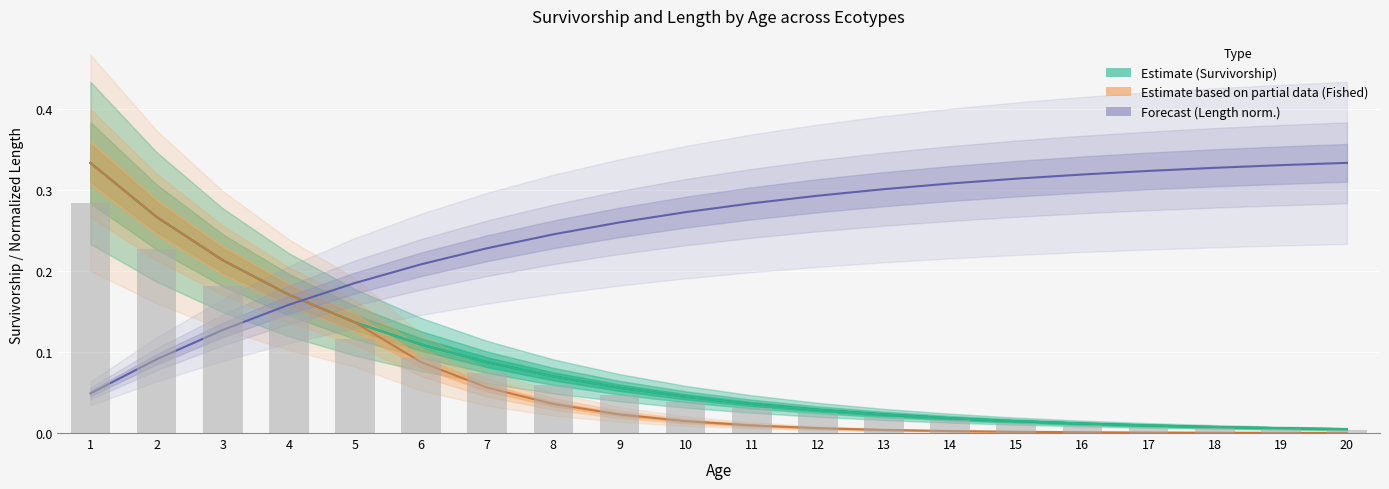

At how many categories does at least one series exceed 0?

20